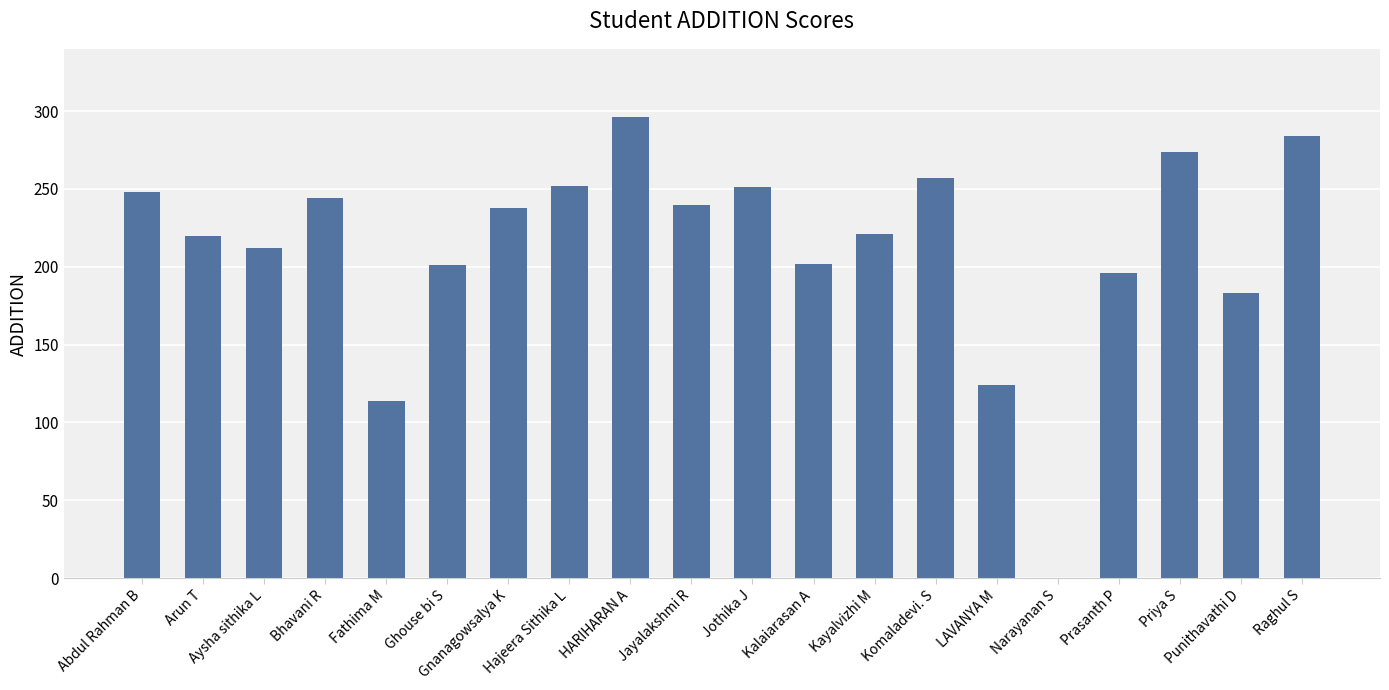

What is the difference between the values at Priya S and Raghul S?

10